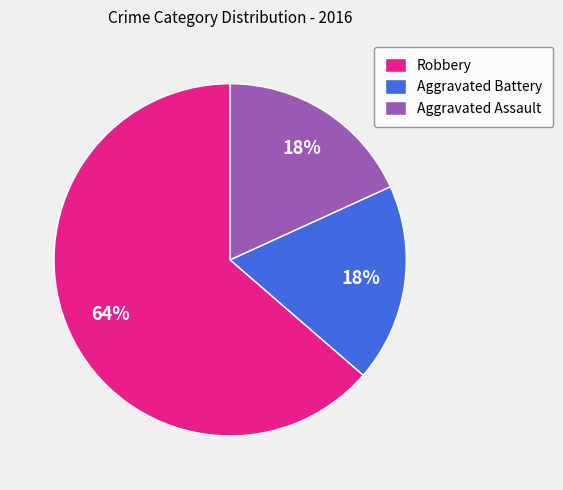

Is the sum of Aggravated Battery and Aggravated Assault greater than half?

No